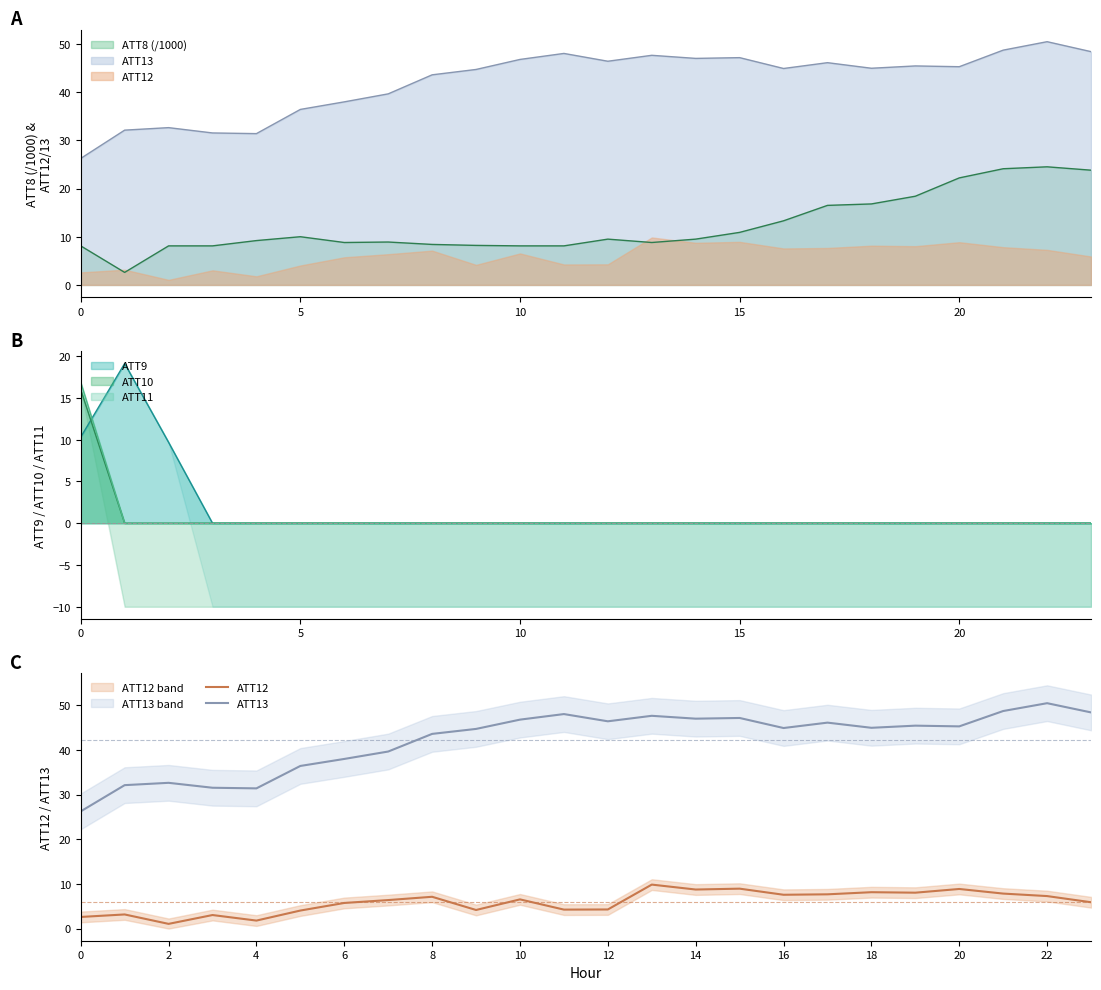

What is the label of the 20th point from the left?

19